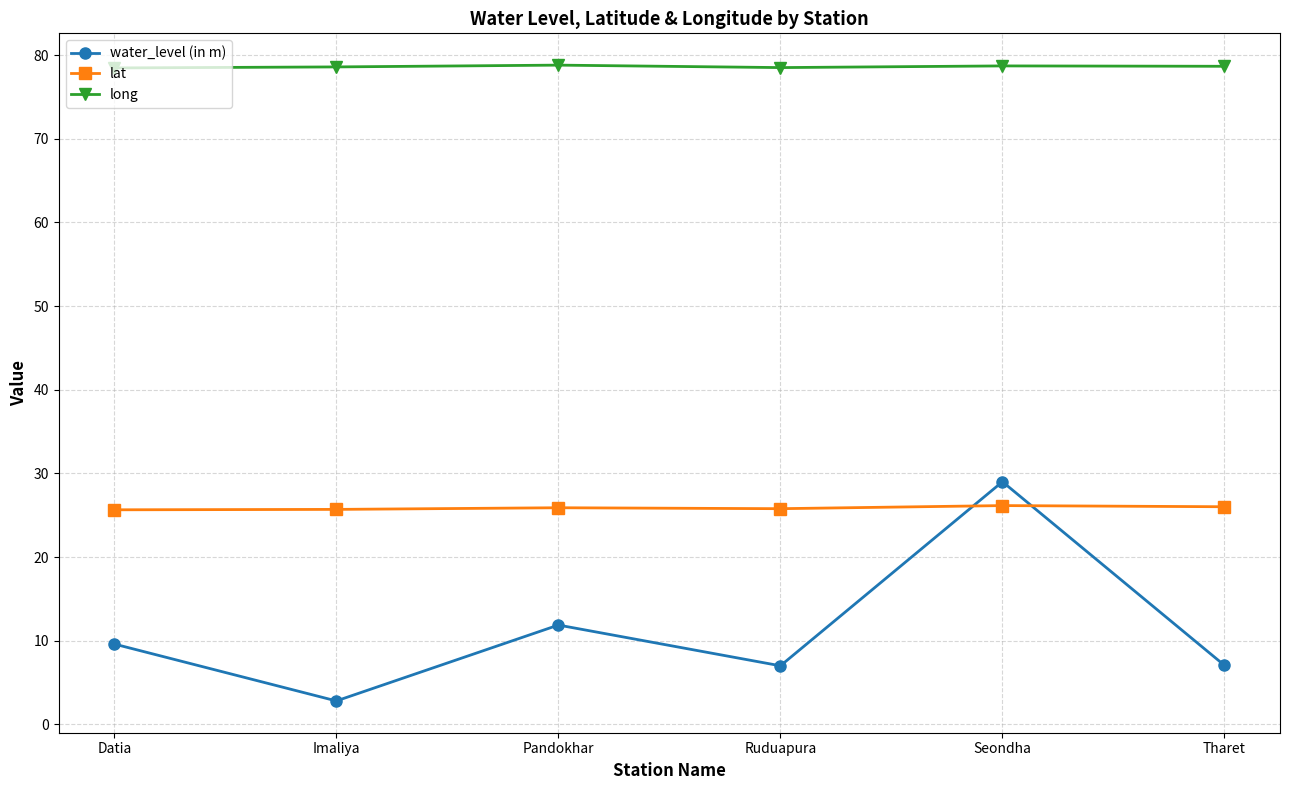

How many categories are shown in the chart?

6